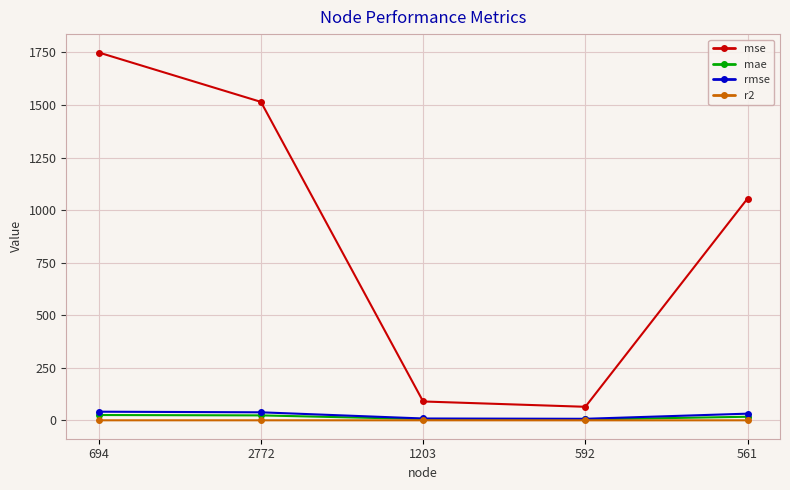

What is the total value across all series at 561?

1106.3